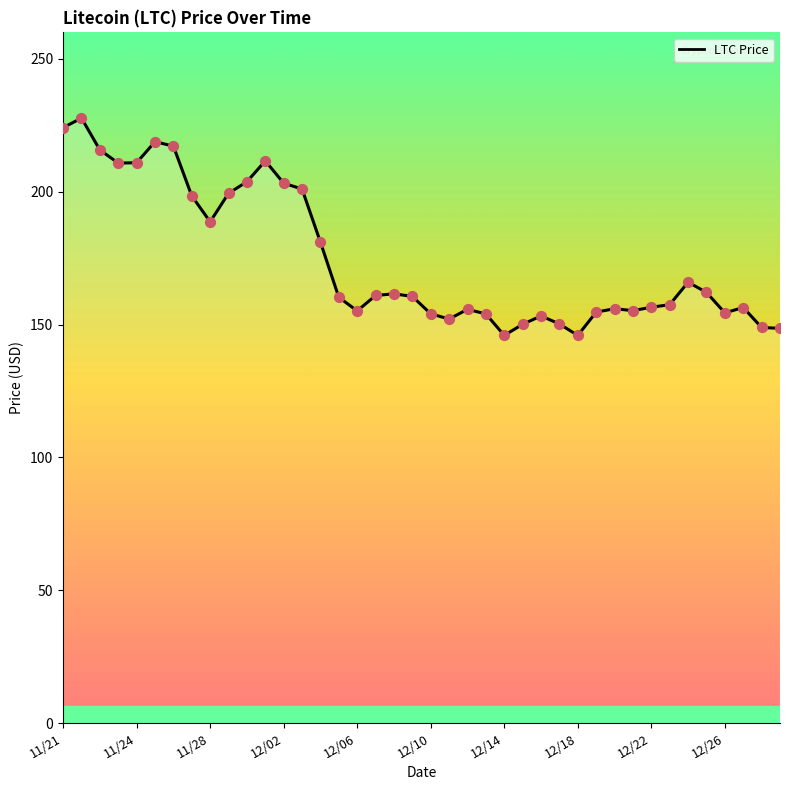

What is the maximum value shown in the chart?

227.7